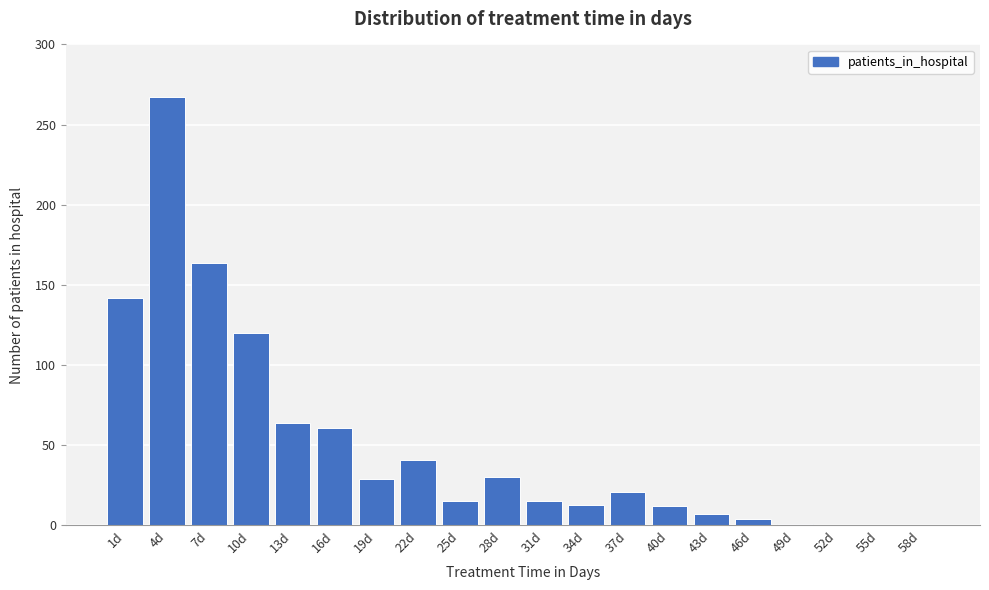

What is the change in value from 28d to 55d?

-30